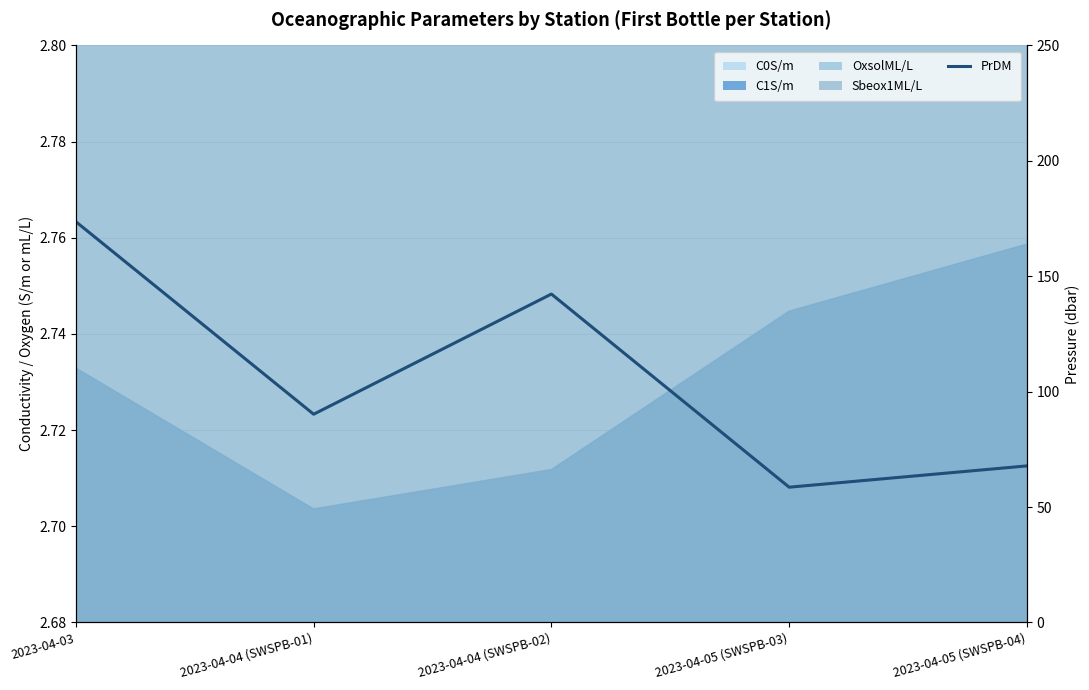

List the labels in order of value, largest first.

2023-04-03, 2023-04-04 (SWSPB-02), 2023-04-04 (SWSPB-01), 2023-04-05 (SWSPB-04), 2023-04-05 (SWSPB-03)